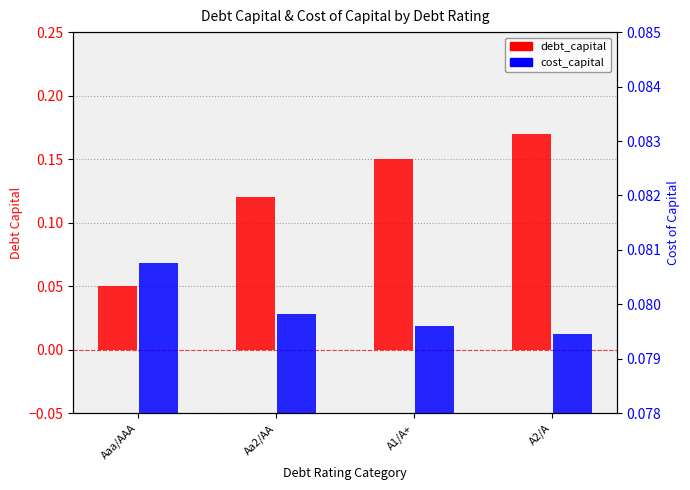

Rank the series at A1/A+ from lowest to highest value.

cost_capital, debt_capital